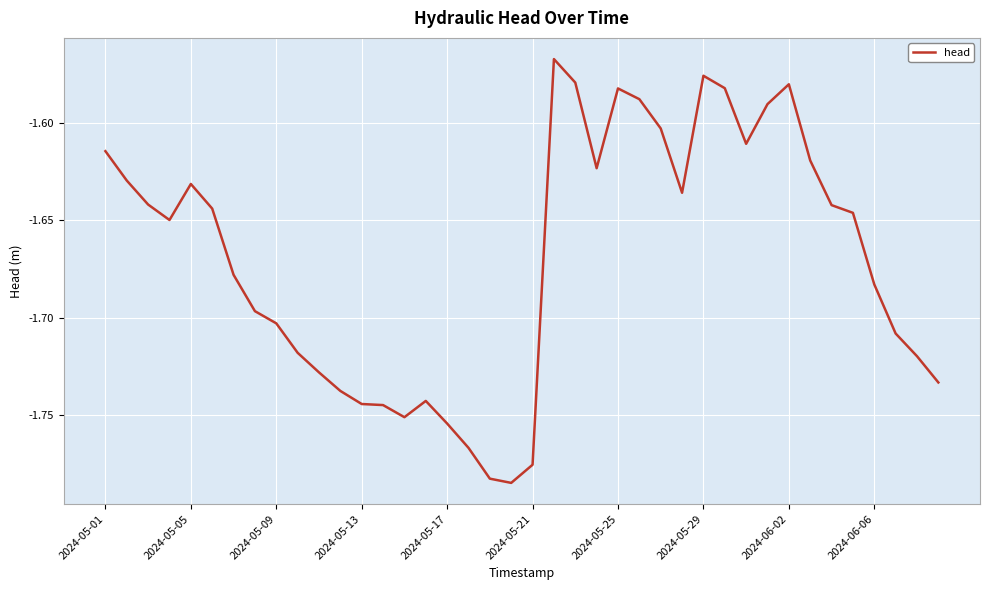

How many lines are shown in the chart?

1